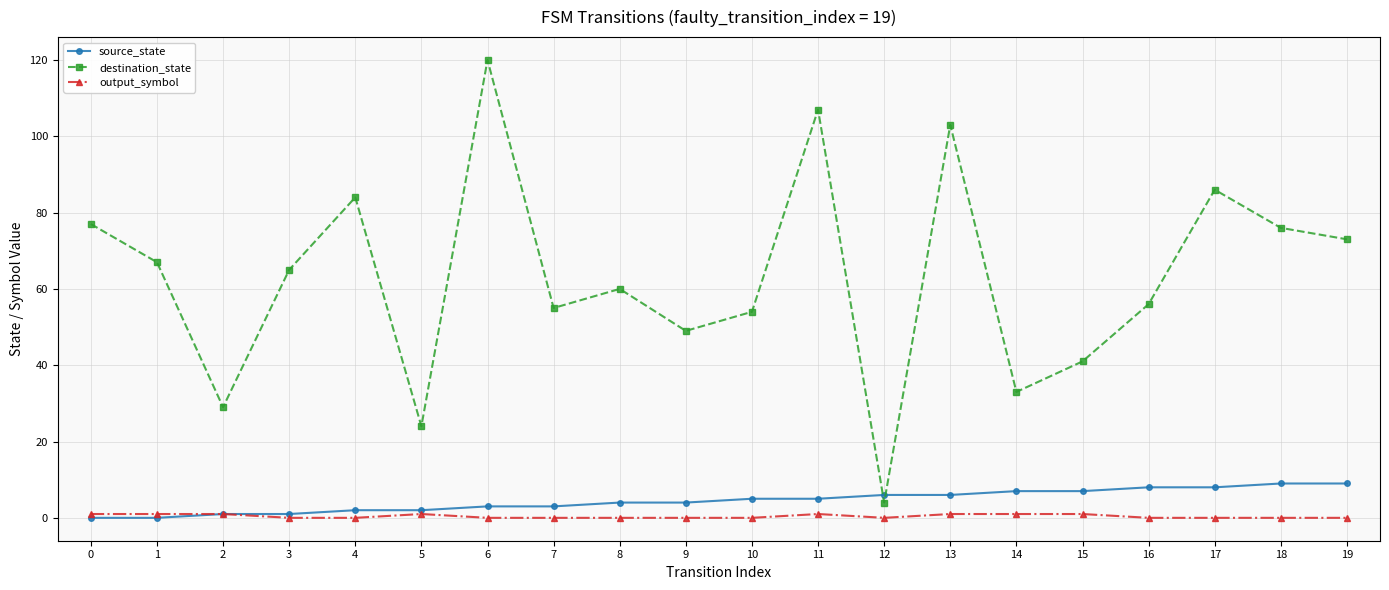

True or false: output_symbol and destination_state intersect in this chart.

False